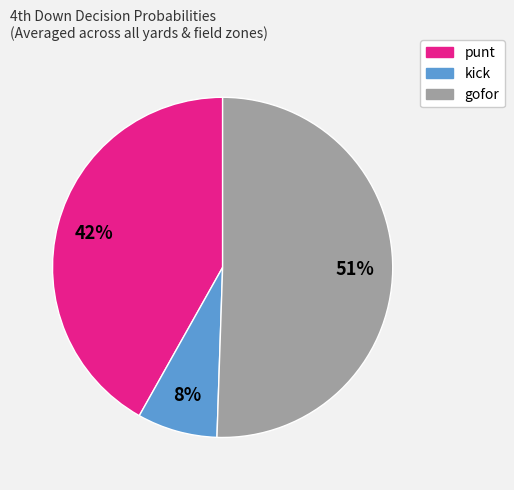

Does gofor represent more than half of the total?

Yes